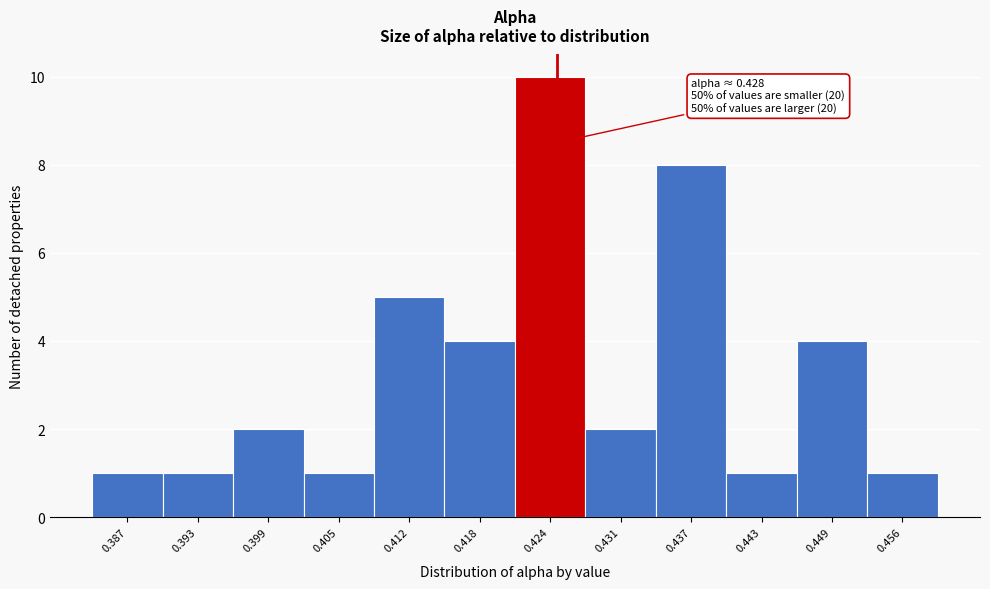

Reading left to right, what are all the values shown in this chart?

0.387=1	0.393=1	0.399=2	0.405=1	0.412=5	0.418=4	0.424=10	0.431=2	0.437=8	0.443=1	0.449=4	0.456=1